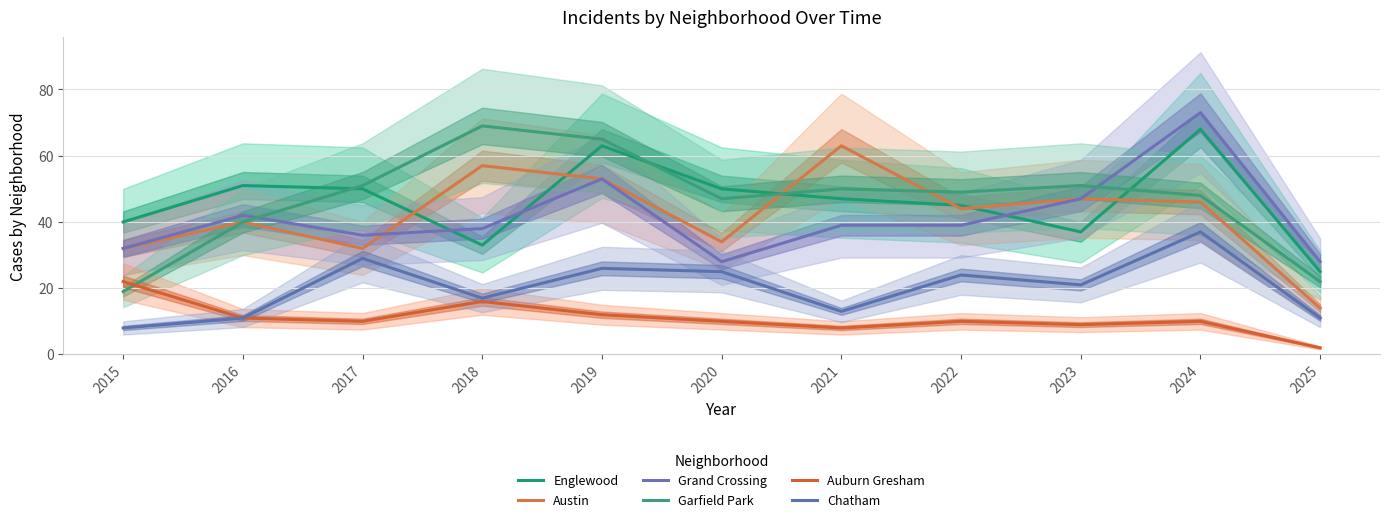

Between which two adjacent categories do Grand Crossing and Englewood first intersect?

2017 and 2018